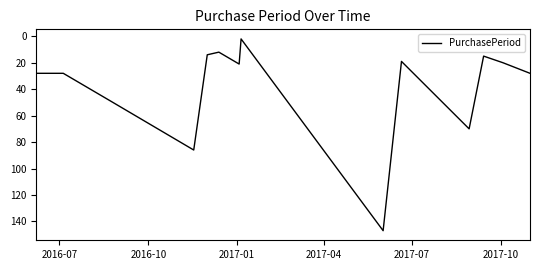

How many lines are shown in the chart?

1